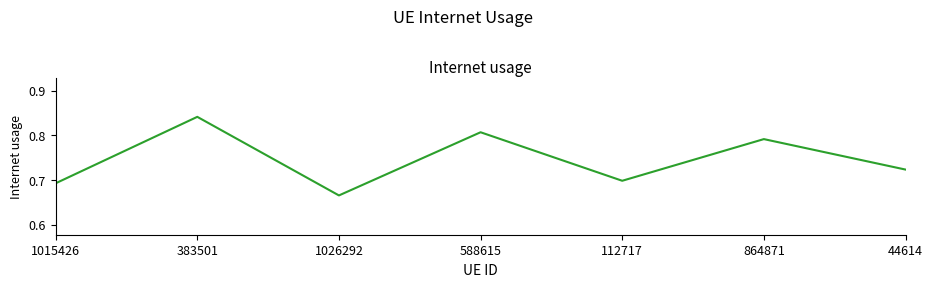

Where is the data nearest to the value 0?

1026292